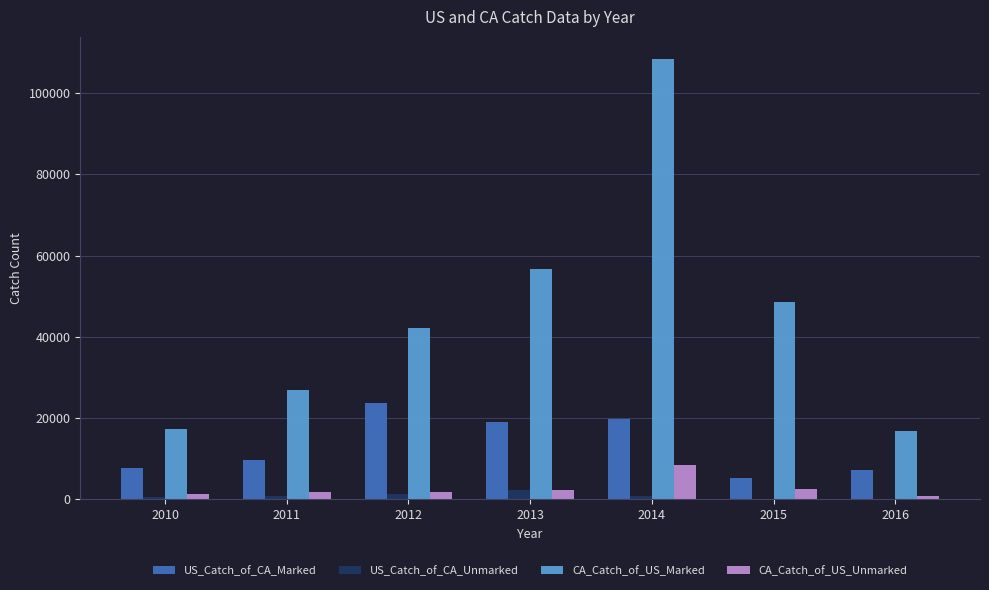

Which series changed the most between 2014 and 2015?

CA_Catch_of_US_Marked